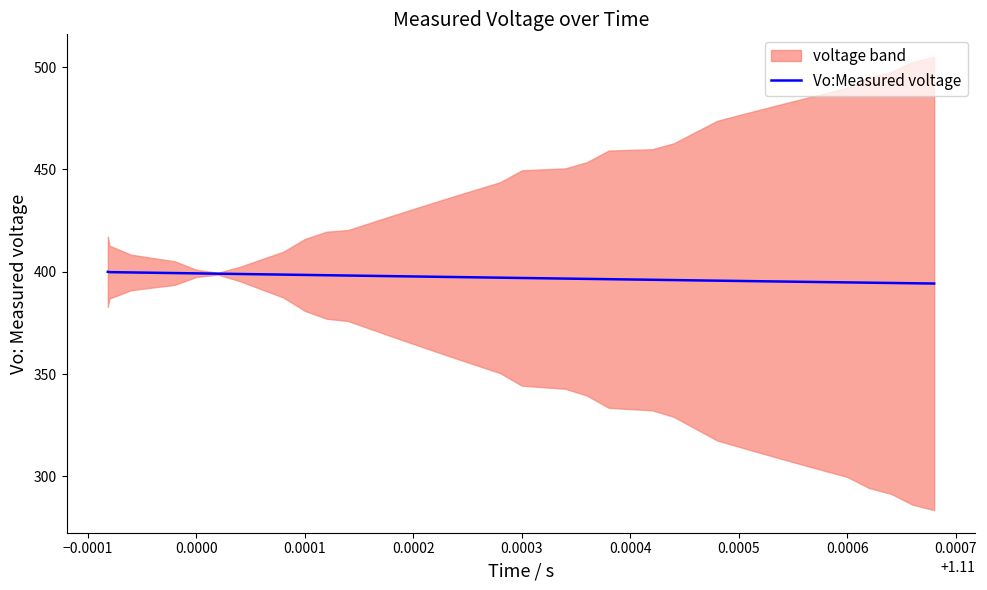

What is the lowest value of the Vo:Measured voltage series?

394.2